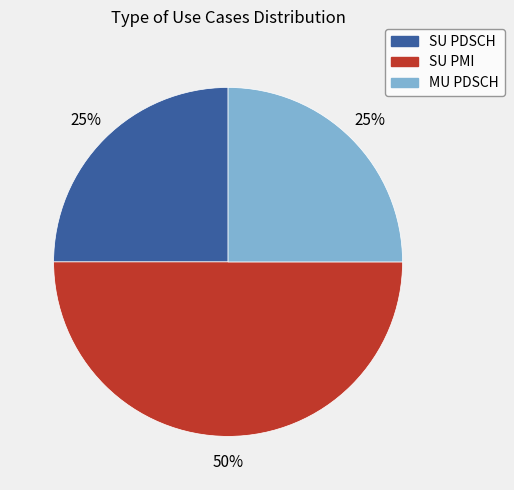

To the nearest percent, what is the combined percentage of SU PDSCH and MU PDSCH?

50%